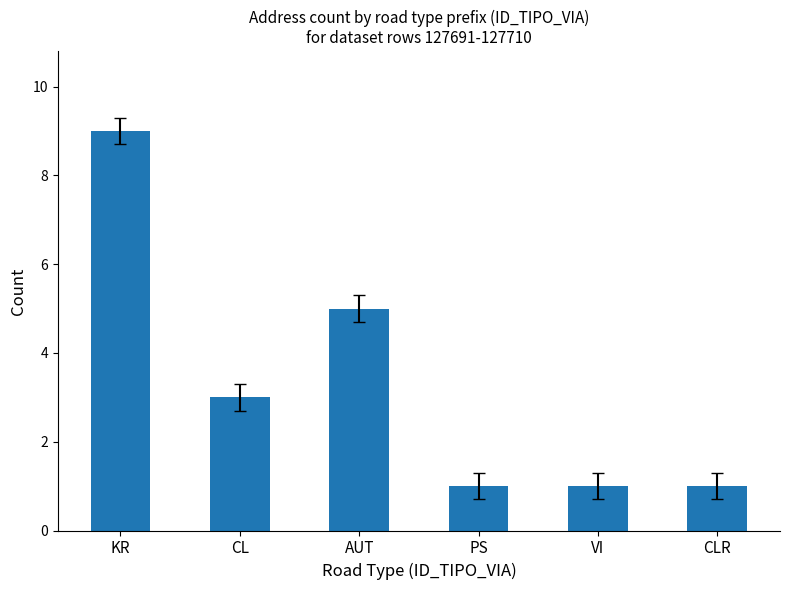

True or false: the data shows 9 at KR.

True